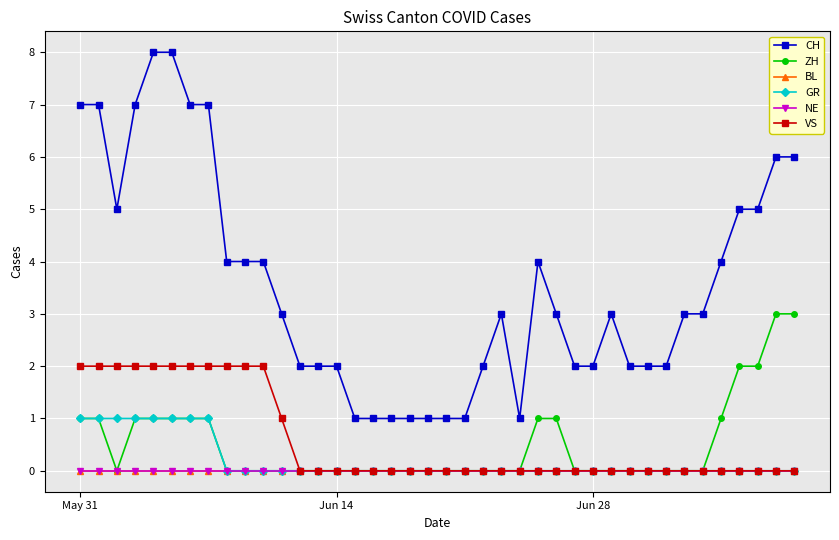

True or false: GR and BL cross at least once.

False